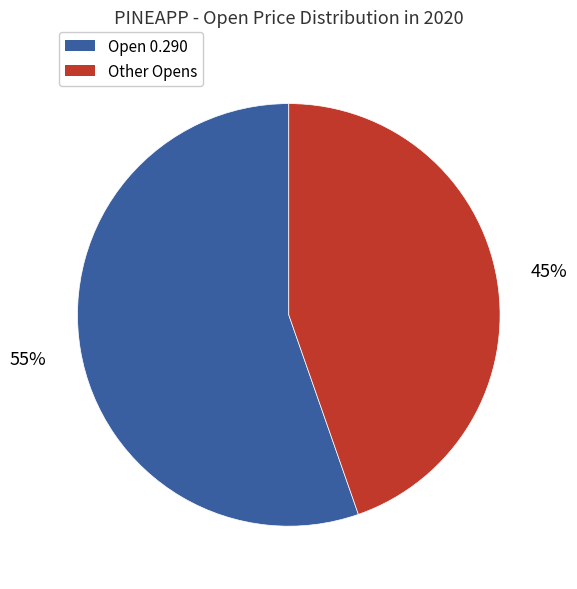

To the nearest percent, what is the average slice percentage?

50%